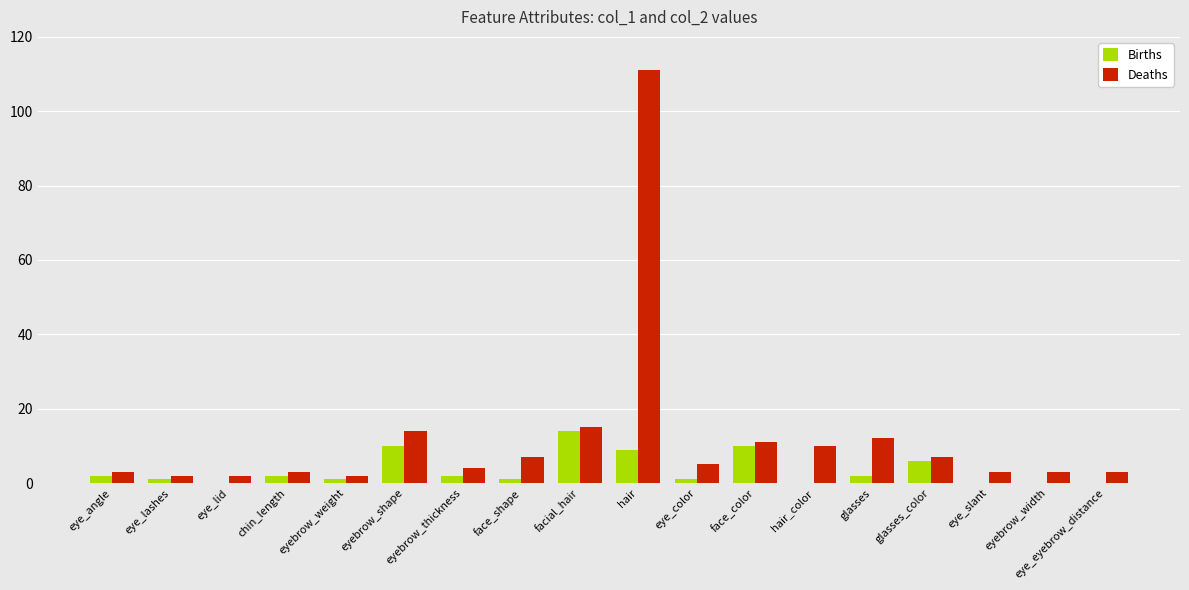

Reading left to right, transcribe all the data shown in this chart.

Births: 2	1	0	2	1	10	2	1	14	9	1	10	0	2	6	0	0	0
Deaths: 3	2	2	3	2	14	4	7	15	111	5	11	10	12	7	3	3	3